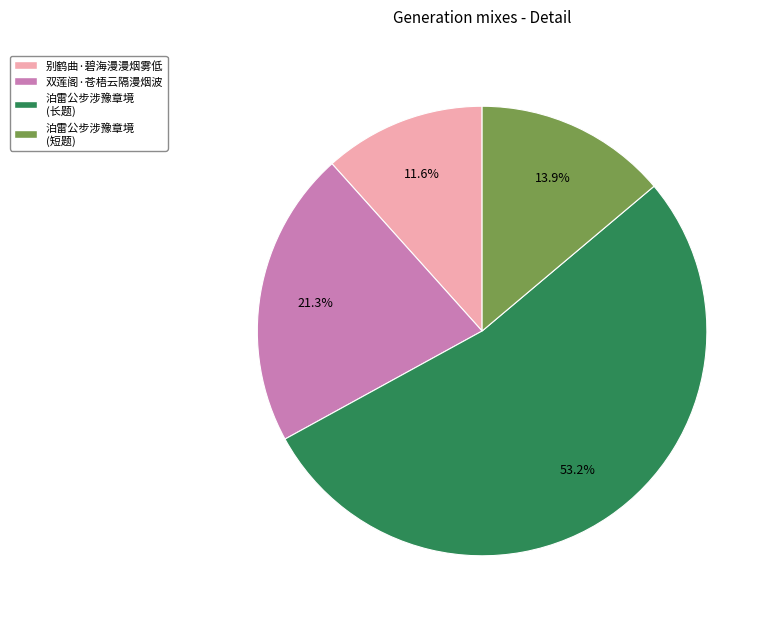

Between 别鹤曲·碧海漫漫烟雾低 and 双莲阁·苍梧云隔漫烟波, which is larger?

双莲阁·苍梧云隔漫烟波